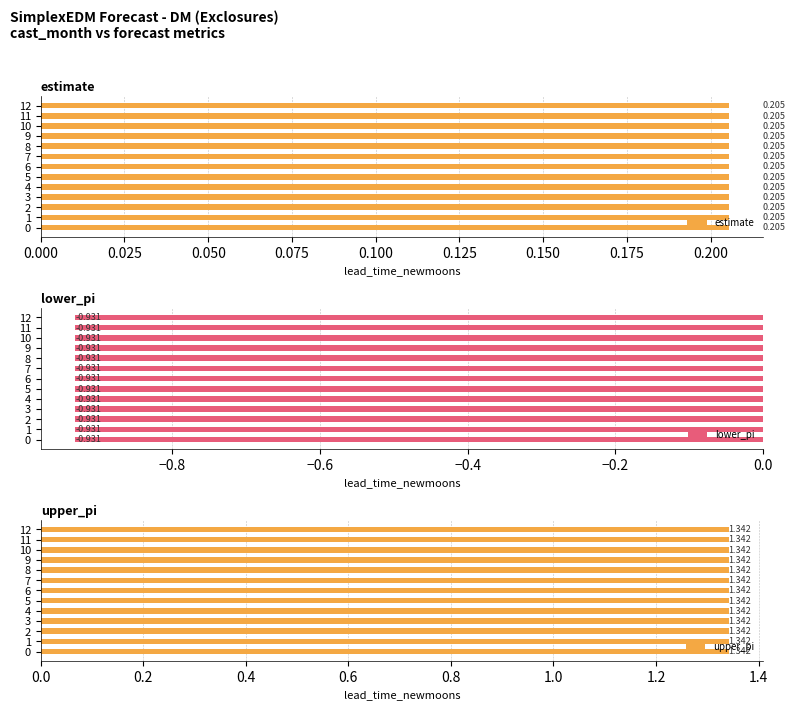

At how many categories does at least one series exceed 0?

13